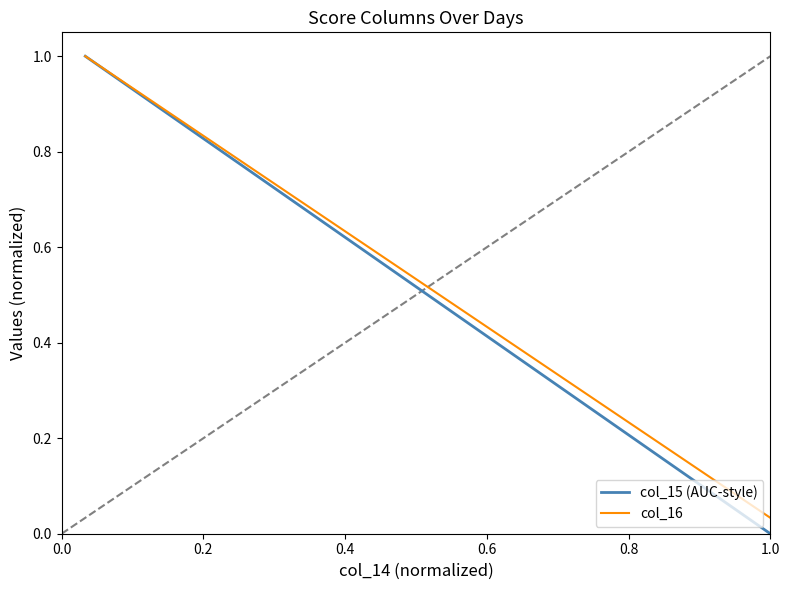

Which series has the largest range (max minus min)?

col_15 (AUC-style)